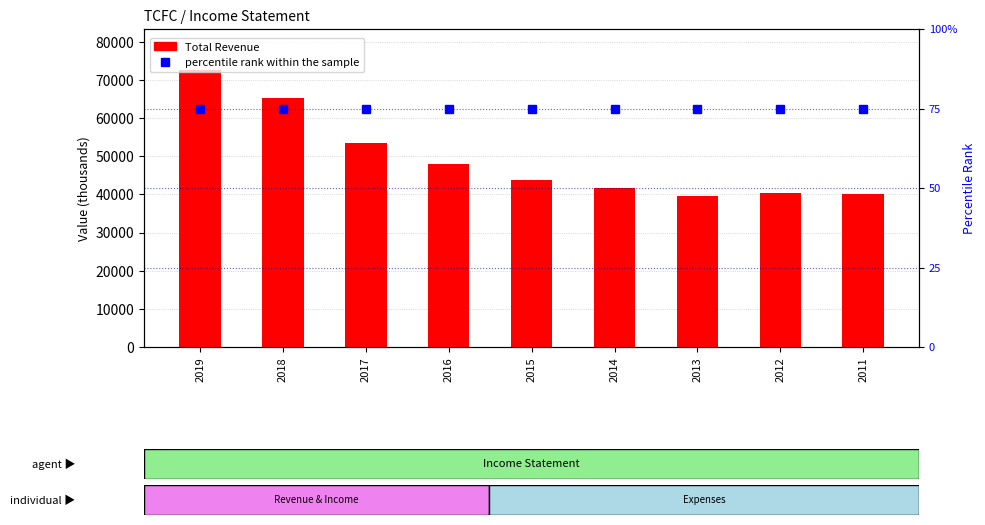

At how many categories does at least one series exceed 24121?

9